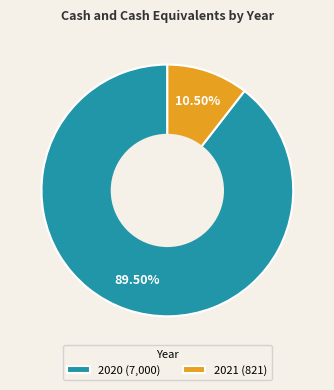

What portion of the pie excludes 2021?

89.5%